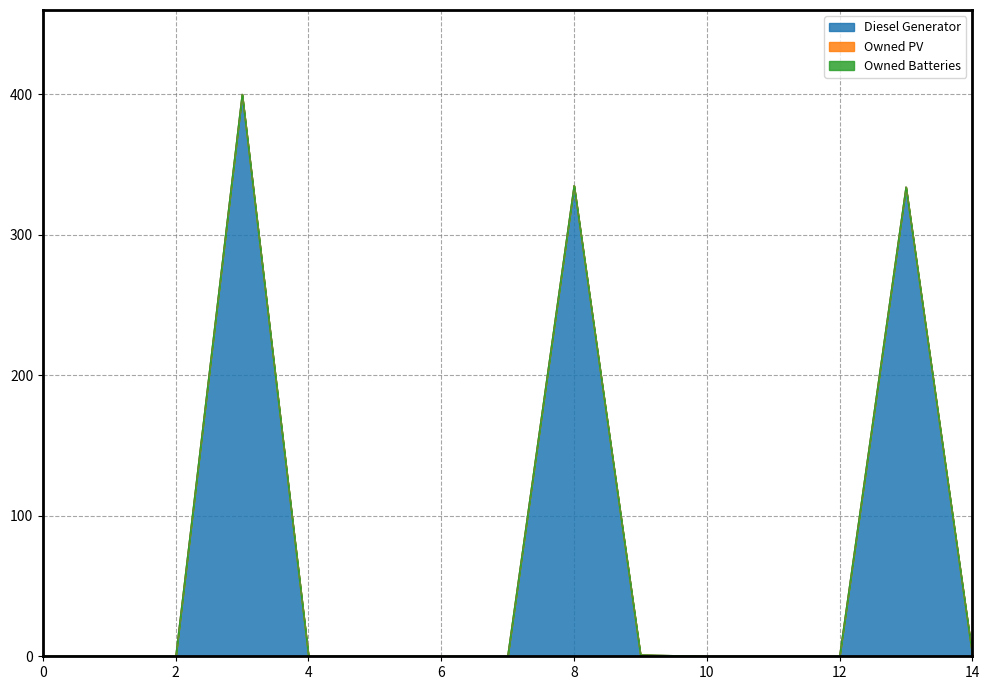

How many lines are shown in the chart?

3